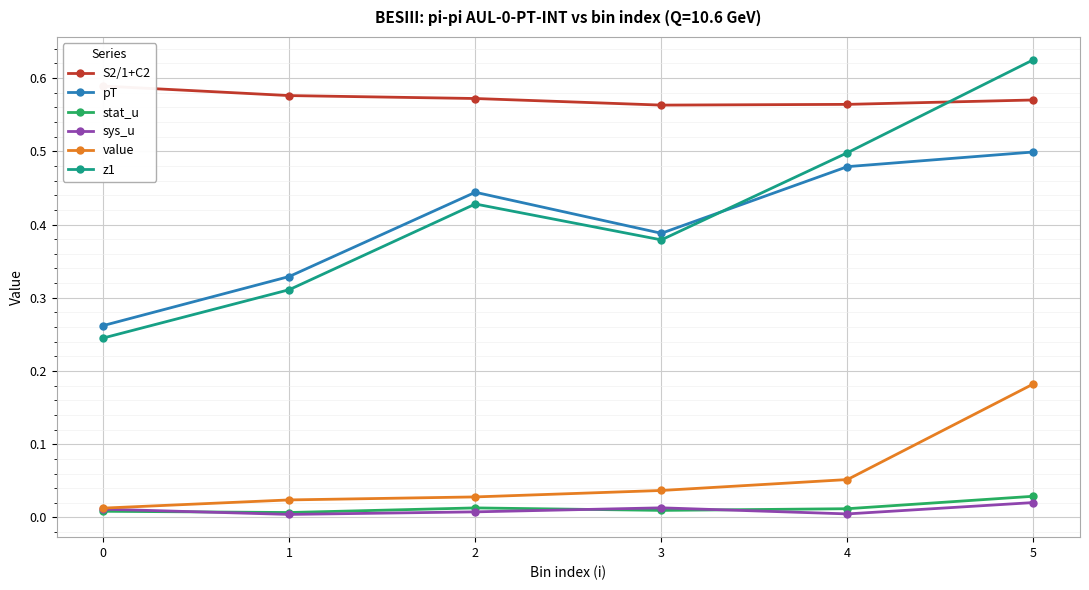

What is the sum of all sys_u values?

0.1